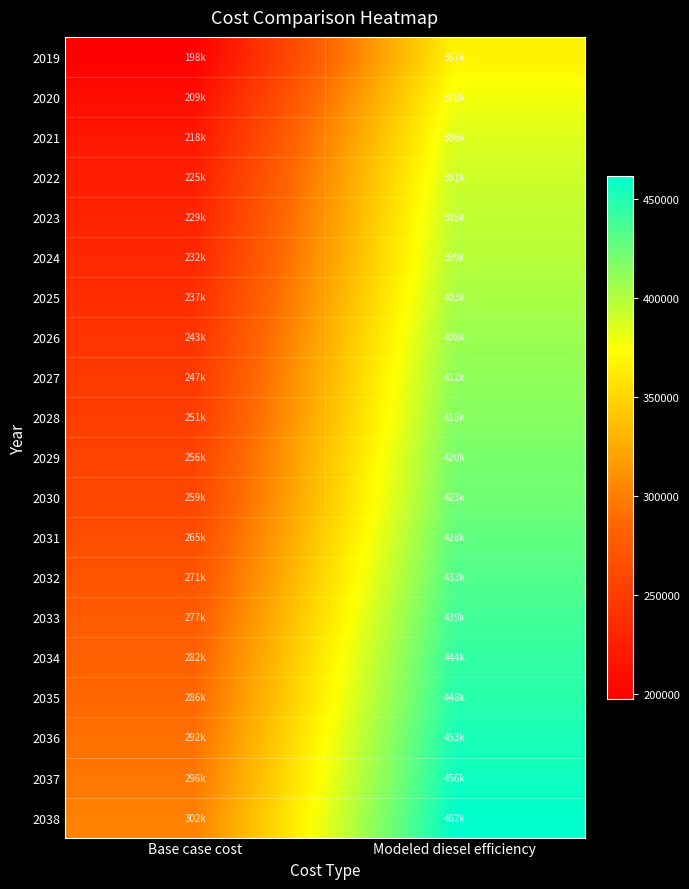

What is the total value across all series at Base case cost?

5075200.2